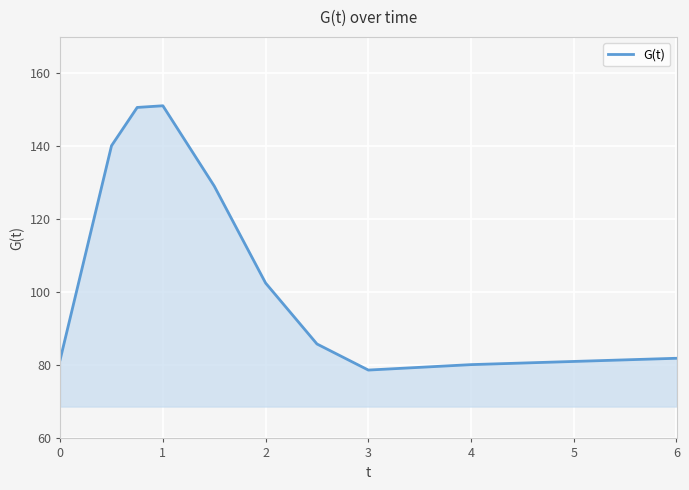

What is the difference between the maximum and minimum values?

72.4